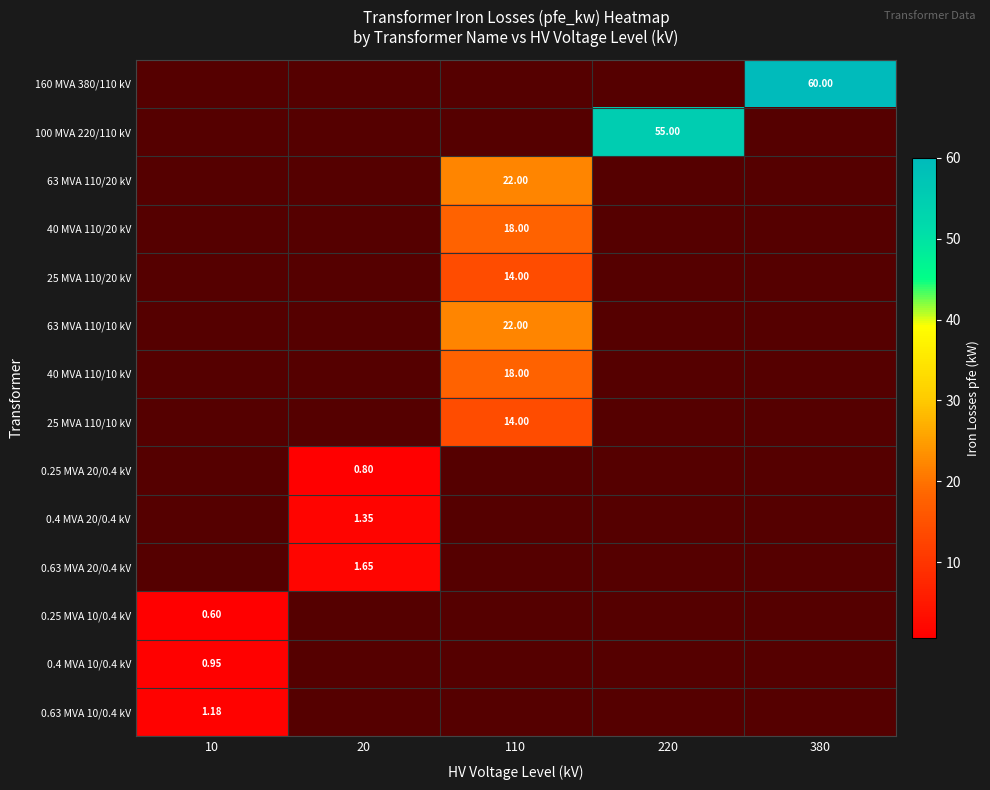

True or false: 40 MVA 110/20 kV has a value of 0.0 at 20.

True